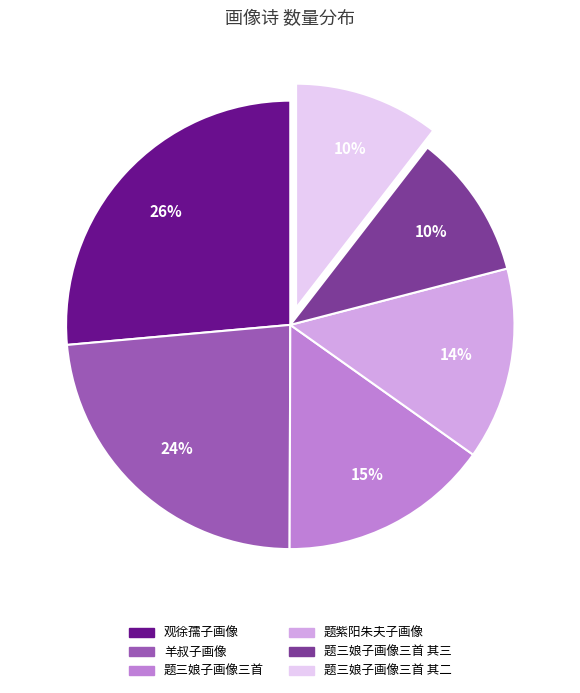

Does any single category account for the majority?

No